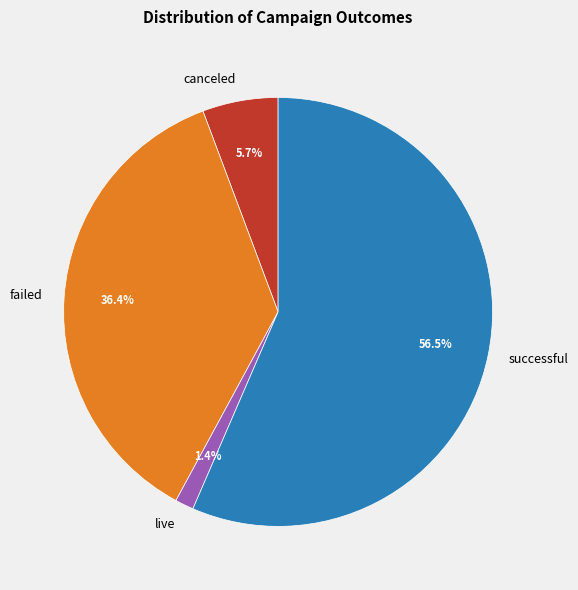

What is the smallest slice in the pie chart?

live